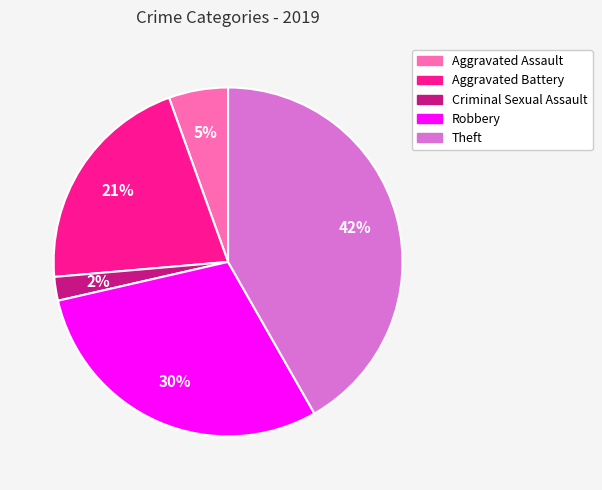

To the nearest percent, what is the combined percentage of Aggravated Assault and Aggravated Battery?

26%